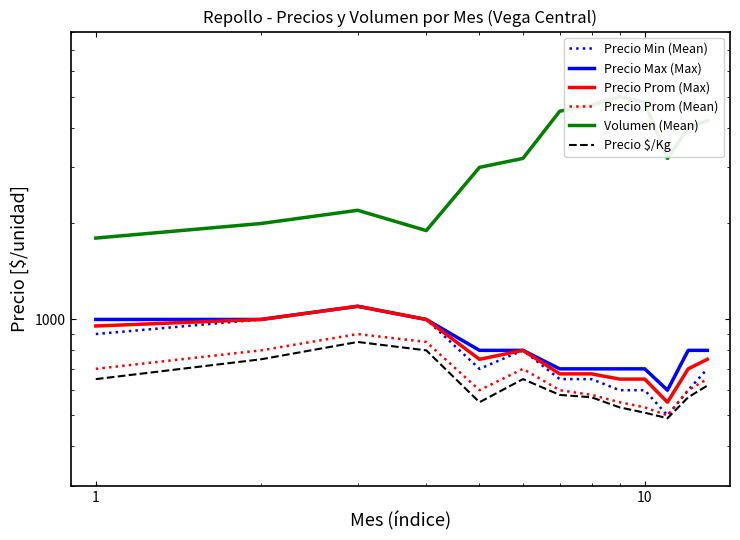

How many distinct data groups are displayed?

6